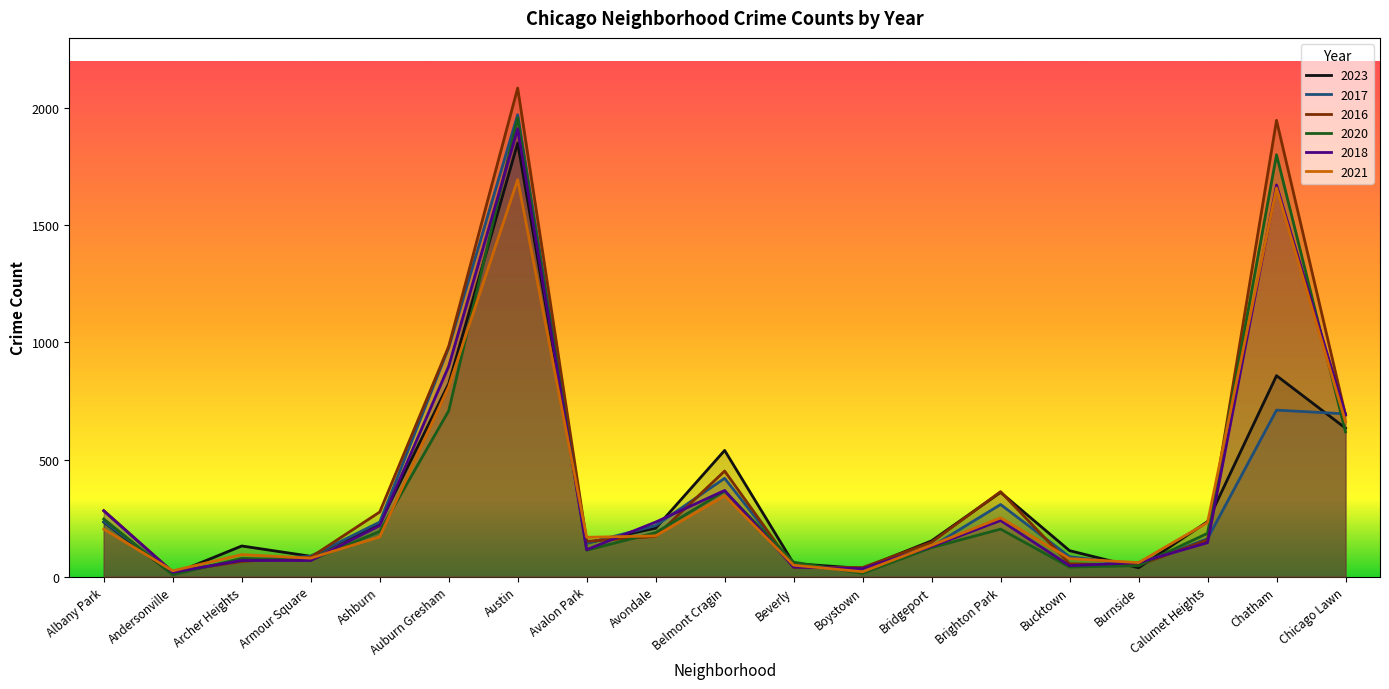

Reading left to right, what are all the values shown in this chart?

2023: Albany Park=233	Andersonville=11	Archer Heights=131	Armour Square=87	Ashburn=226	Auburn Gresham=824	Austin=1851	Avalon Park=144	Avondale=207	Belmont Cragin=539	Beverly=56	Boystown=35	Bridgeport=153	Brighton Park=360	Bucktown=111	Burnside=38	Calumet Heights=235	Chatham=858	Chicago Lawn=634
2017: Albany Park=235	Andersonville=17	Archer Heights=69	Armour Square=87	Ashburn=233	Auburn Gresham=978	Austin=1972	Avalon Park=142	Avondale=218	Belmont Cragin=420	Beverly=46	Boystown=33	Bridgeport=128	Brighton Park=308	Bucktown=85	Burnside=50	Calumet Heights=162	Chatham=711	Chicago Lawn=695
2016: Albany Park=282	Andersonville=20	Archer Heights=65	Armour Square=83	Ashburn=276	Auburn Gresham=983	Austin=2086	Avalon Park=151	Avondale=172	Belmont Cragin=451	Beverly=40	Boystown=39	Bridgeport=147	Brighton Park=363	Bucktown=55	Burnside=49	Calumet Heights=157	Chatham=1948	Chicago Lawn=690
2020: Albany Park=246	Andersonville=8	Archer Heights=78	Armour Square=70	Ashburn=193	Auburn Gresham=708	Austin=1959	Avalon Park=113	Avondale=188	Belmont Cragin=365	Beverly=62	Boystown=14	Bridgeport=124	Brighton Park=203	Bucktown=41	Burnside=47	Calumet Heights=185	Chatham=1801	Chicago Lawn=618
2018: Albany Park=281	Andersonville=19	Archer Heights=69	Armour Square=69	Ashburn=218	Auburn Gresham=898	Austin=1912	Avalon Park=115	Avondale=233	Belmont Cragin=368	Beverly=41	Boystown=34	Bridgeport=129	Brighton Park=240	Bucktown=47	Burnside=60	Calumet Heights=145	Chatham=1672	Chicago Lawn=691
2021: Albany Park=203	Andersonville=25	Archer Heights=94	Armour Square=79	Ashburn=170	Auburn Gresham=811	Austin=1695	Avalon Park=168	Avondale=174	Belmont Cragin=345	Beverly=49	Boystown=21	Bridgeport=134	Brighton Park=251	Bucktown=77	Burnside=60	Calumet Heights=231	Chatham=1659	Chicago Lawn=661